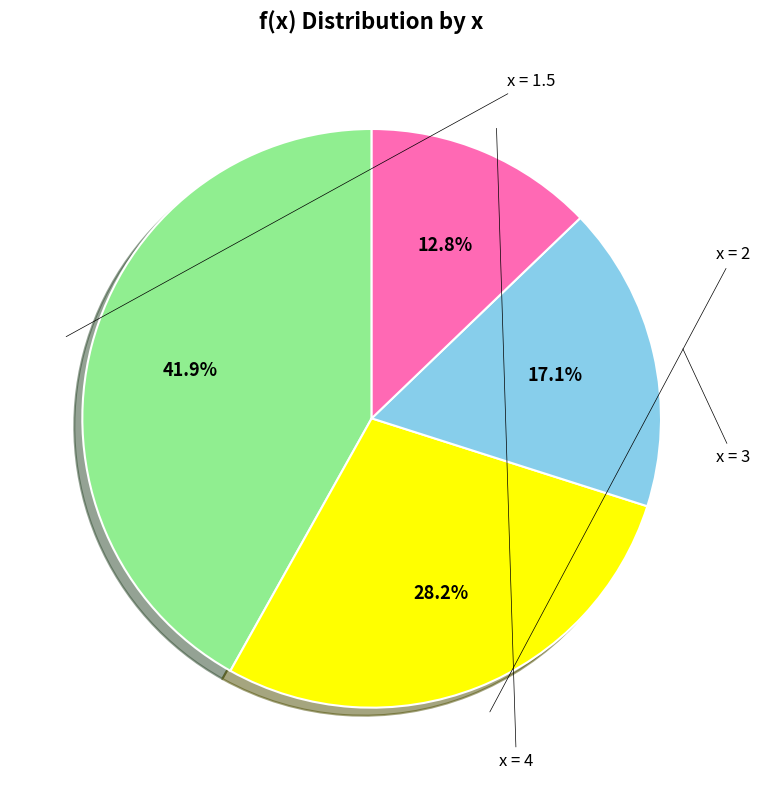

How many segments does this pie chart have?

4